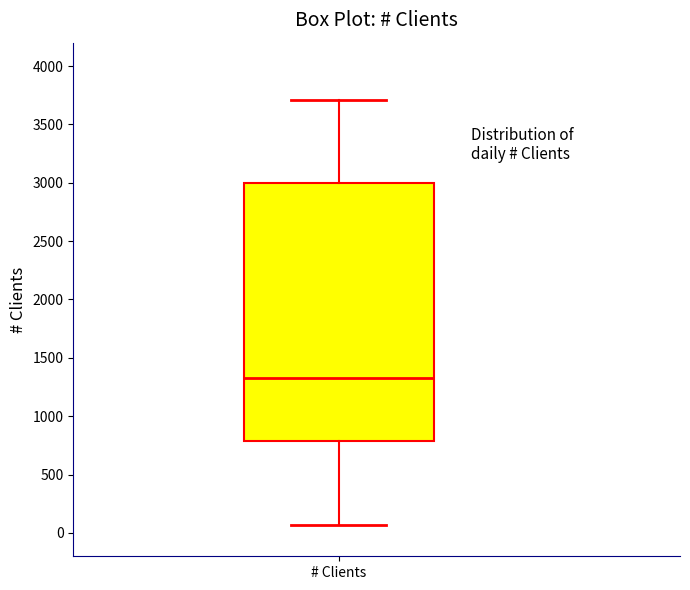

Where does the upper whisker of the box for # Clients end on the y-axis? The values are not printed on the chart, so give them approximately, as read against the axis.

3700